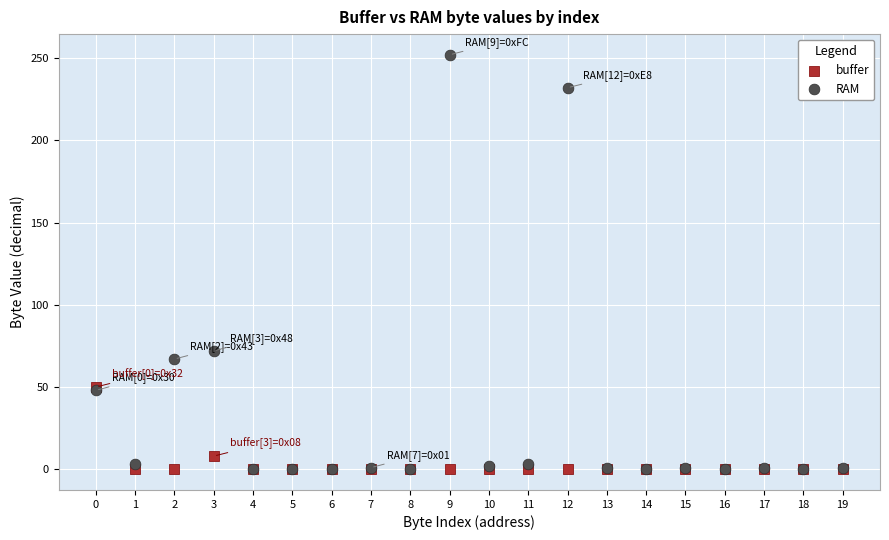

In the buffer series, what Y value is closest to 25?

8